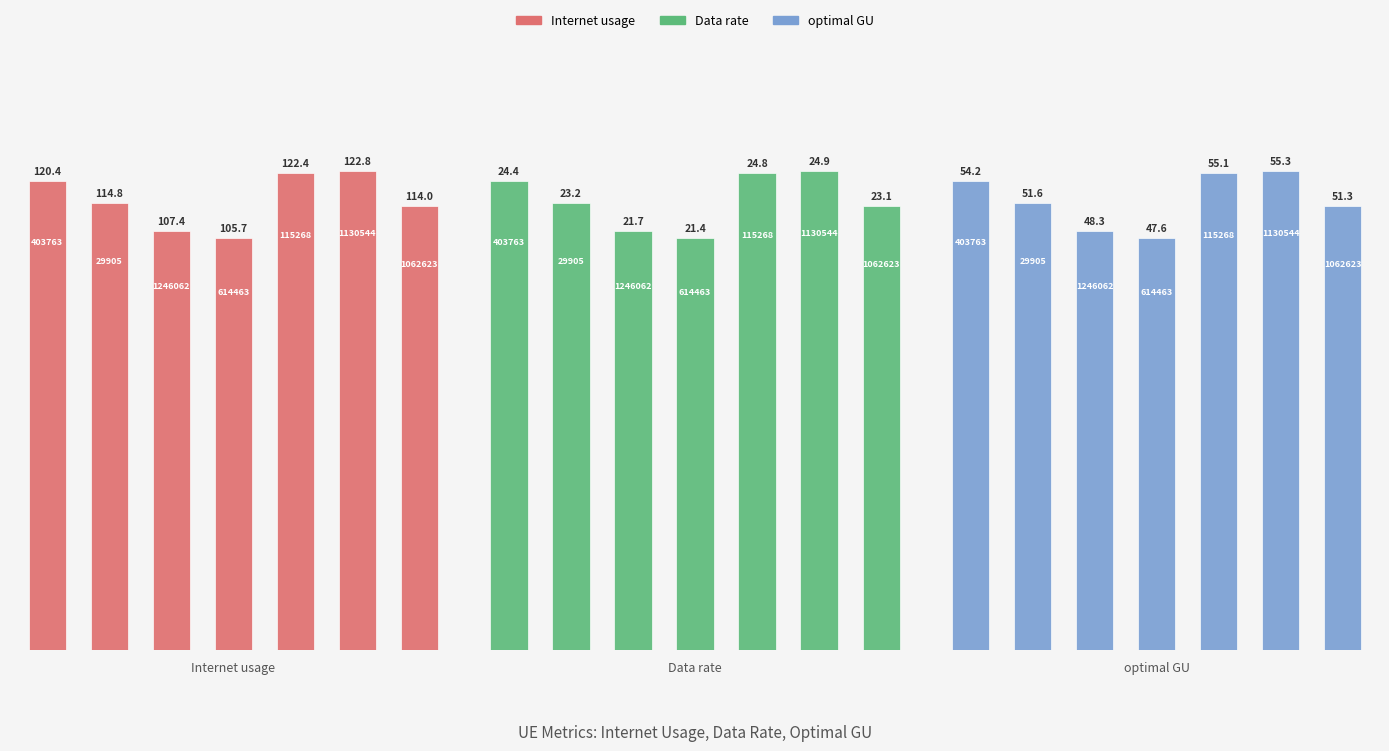

What are all the series names shown in the legend?

Internet usage, Data rate, optimal GU